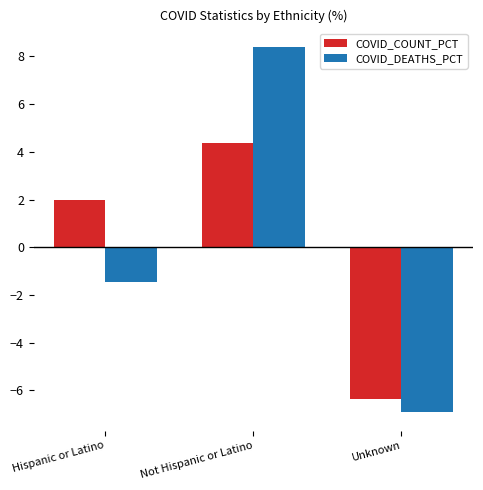

What value does the COVID_DEATHS_PCT series have at Hispanic or Latino?

-1.5